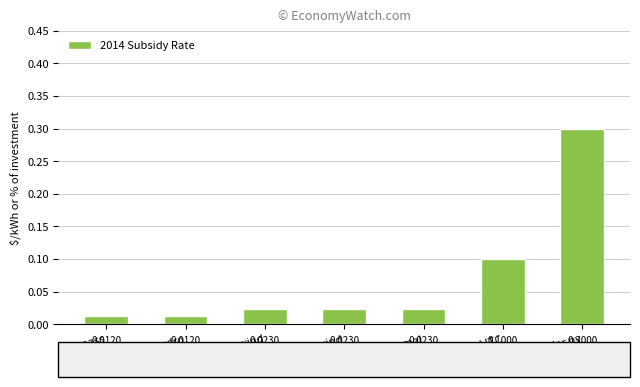

How many distinct data groups are displayed?

1